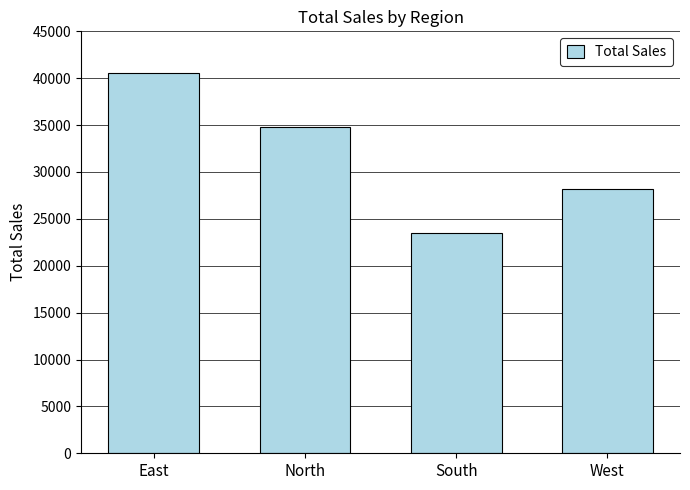

True or false: the data shows 23489.0 at South.

True